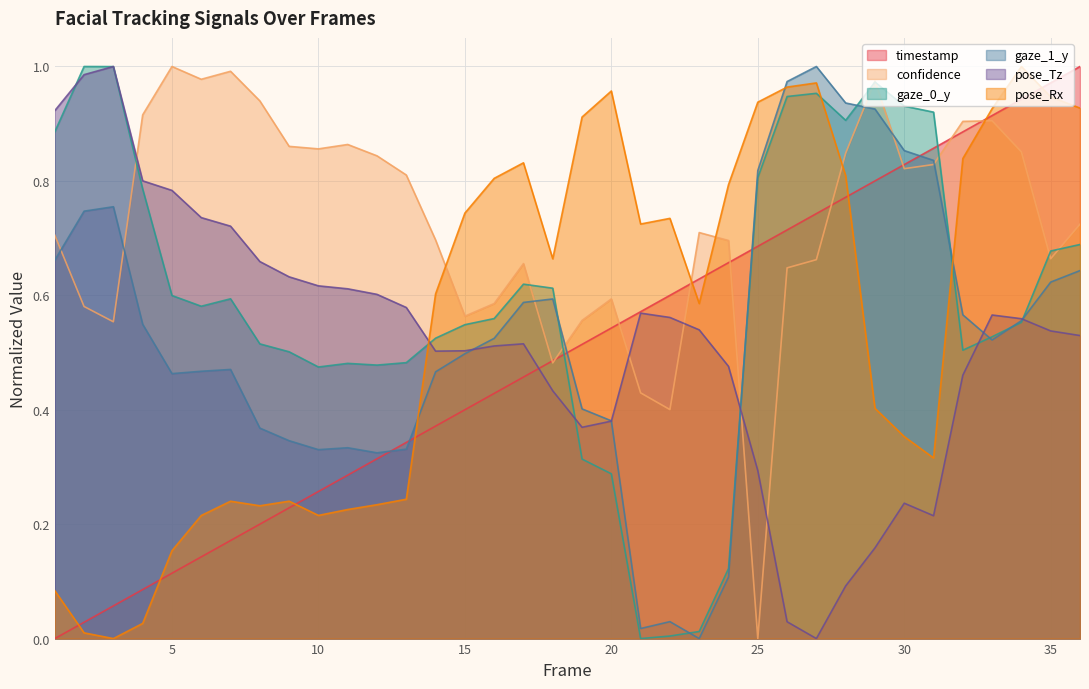

Which category has the highest value across all series?

36